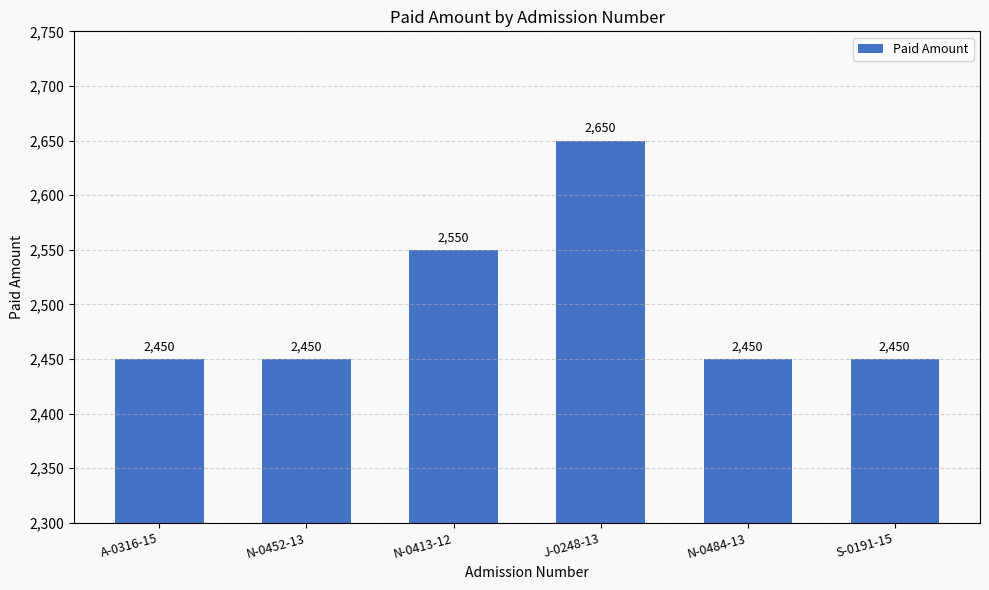

Approximately how many times larger is the value at N-0452-13 compared to N-0484-13?

1.0